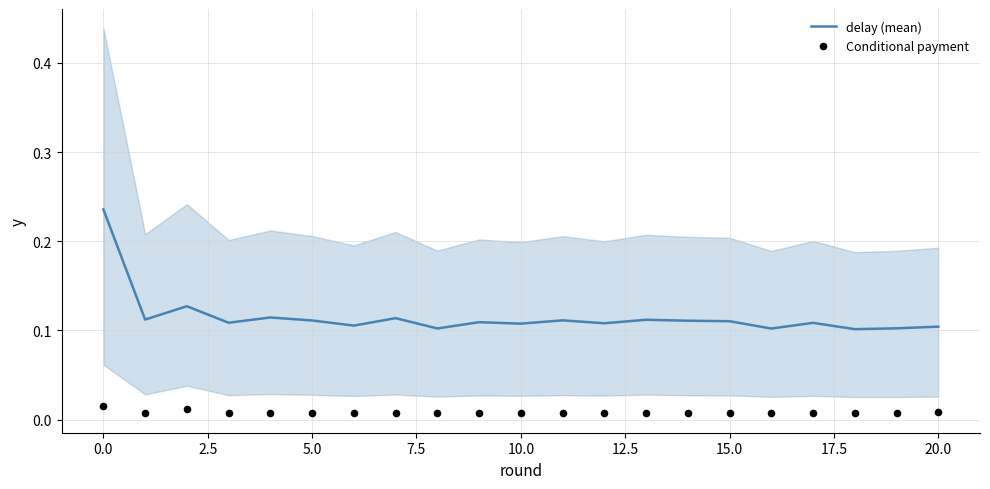

Which series reaches the maximum Y coordinate?

delay (mean)